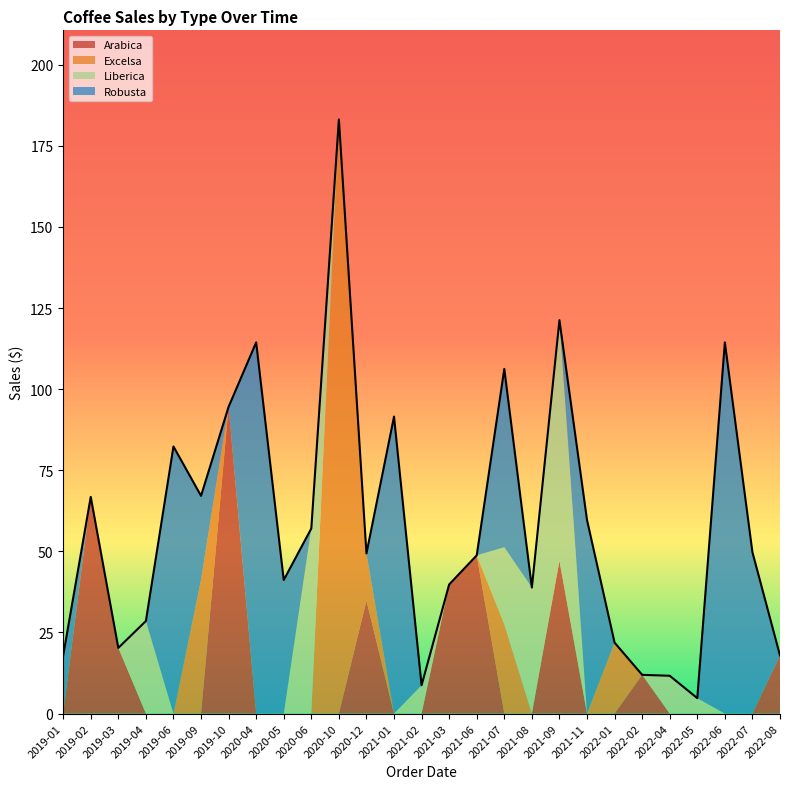

What is the total value across all series at 2021-02?

8.7